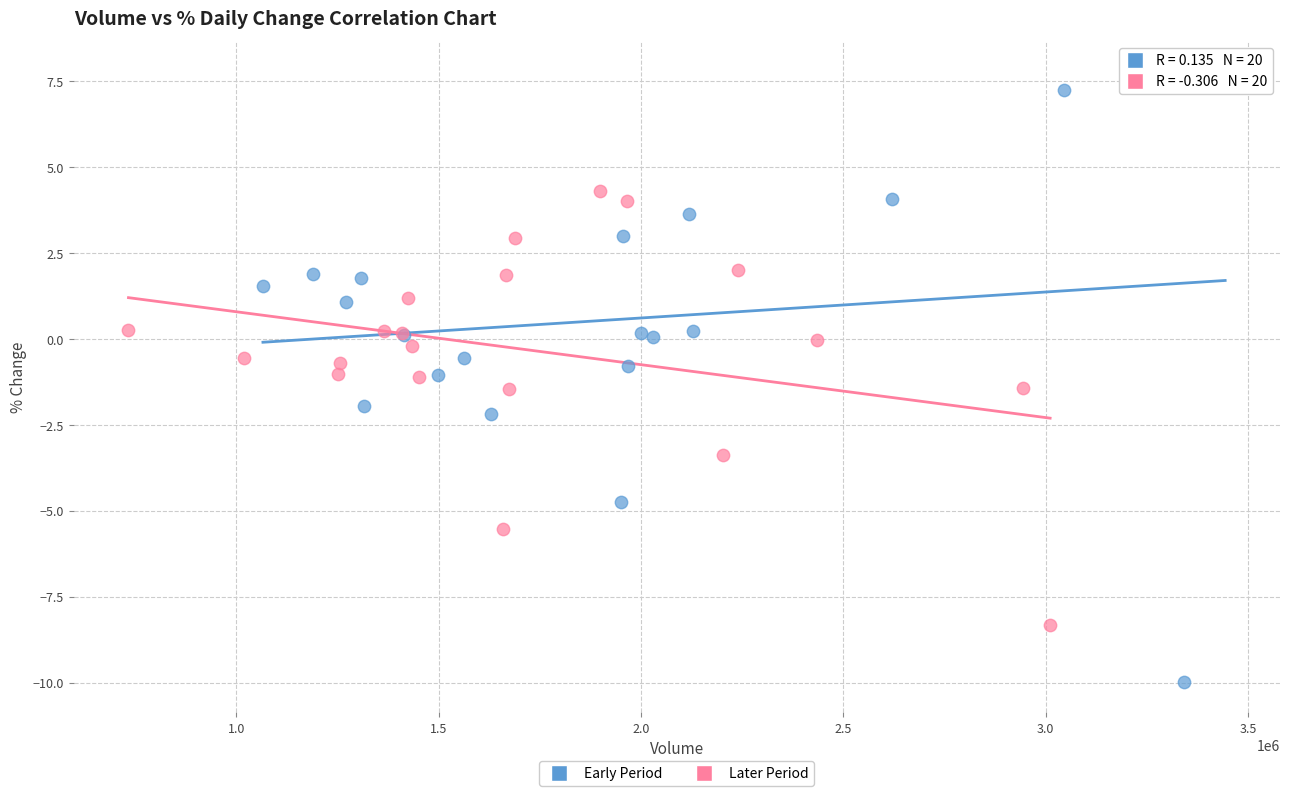

Which series contains the highest Y value?

Early Period